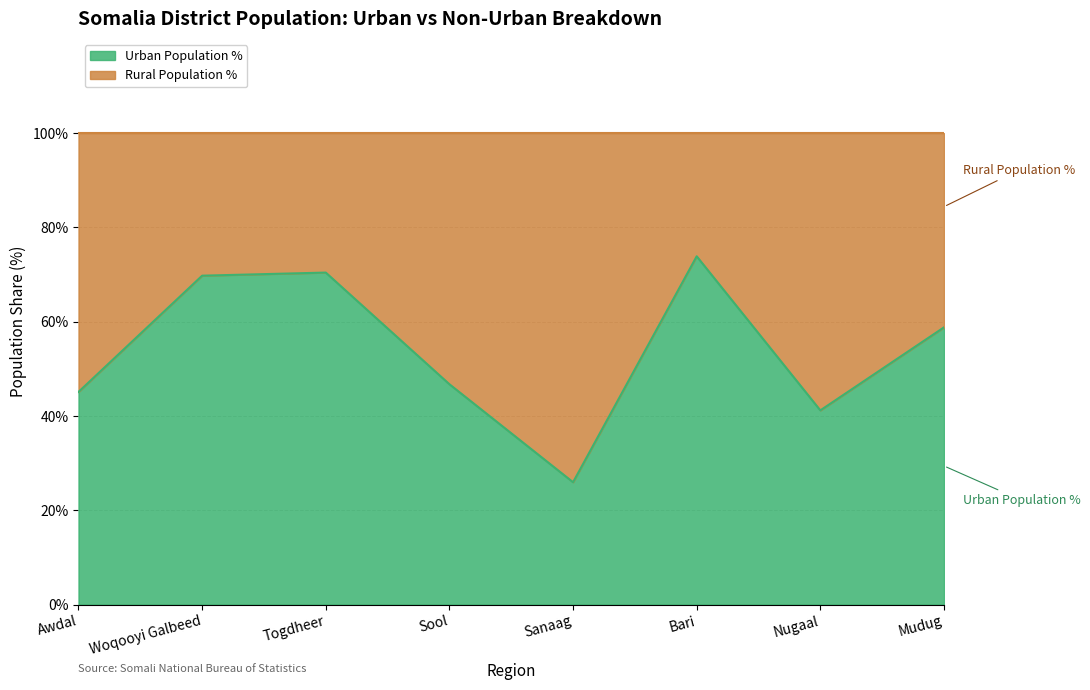

True or false: the data has more than 1 interior local peaks.

True